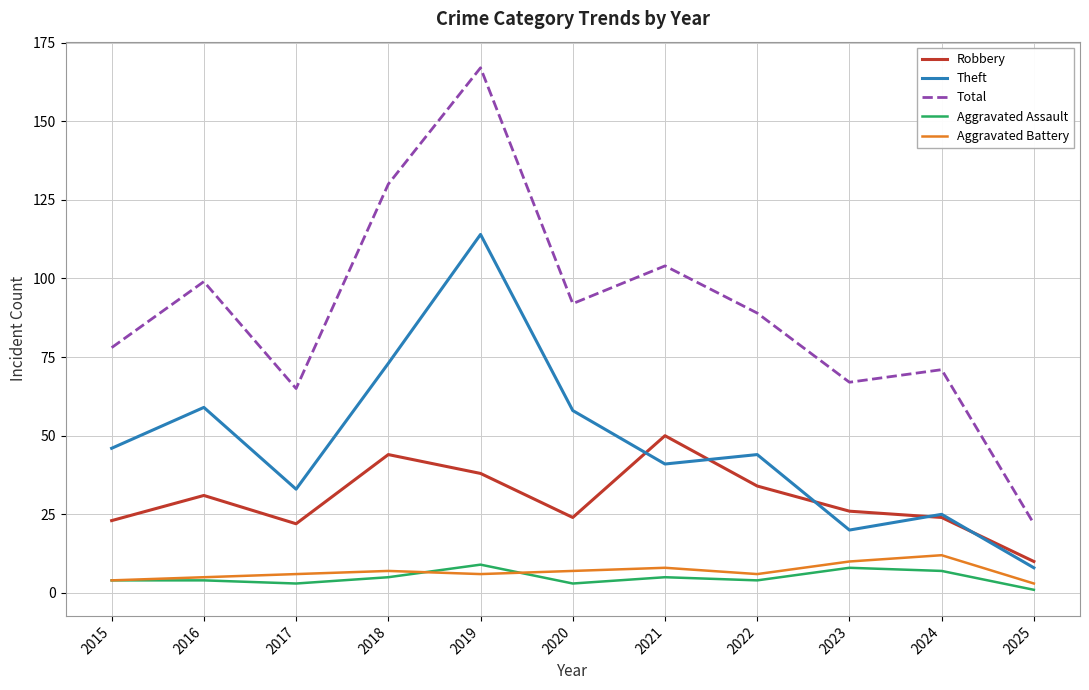

The Robbery series shows 38 at 2019. True or false?

True